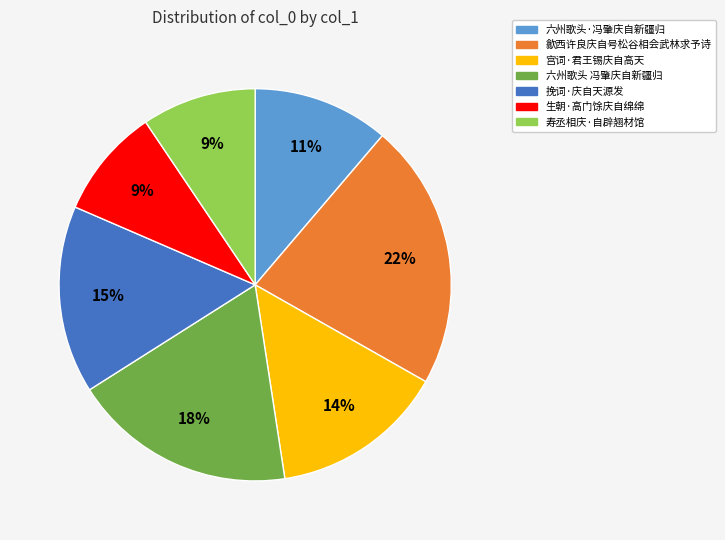

Count the number of slices in the pie.

7